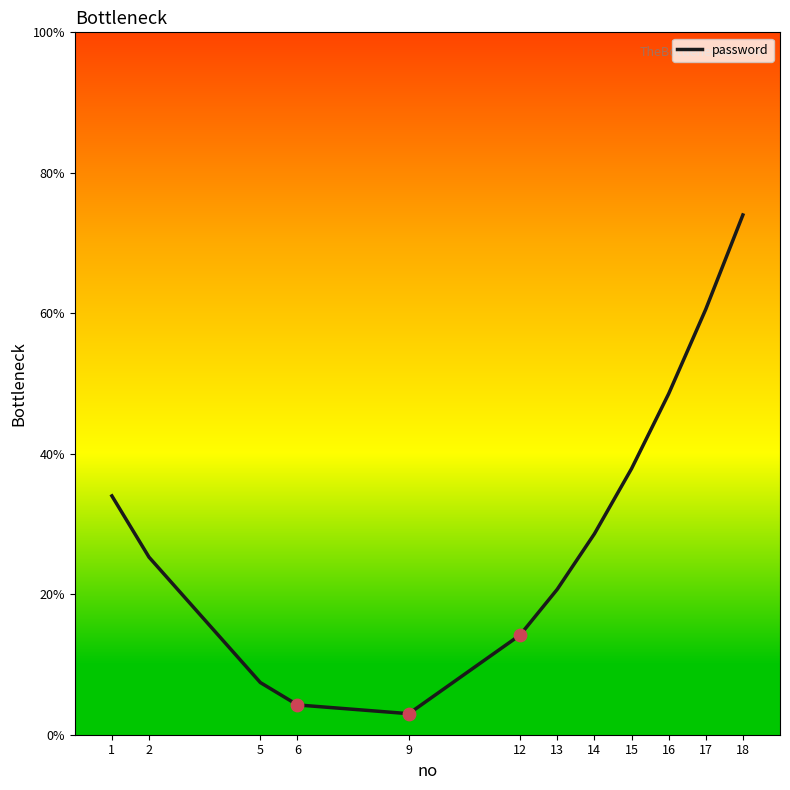

What is the ratio of the value at 6 to the value at 9?

1.4